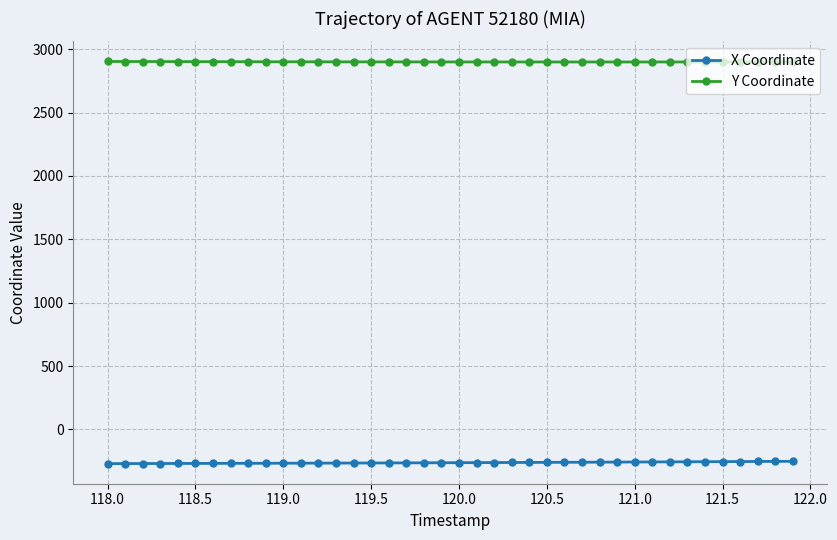

What is the greatest value displayed?

2903.5